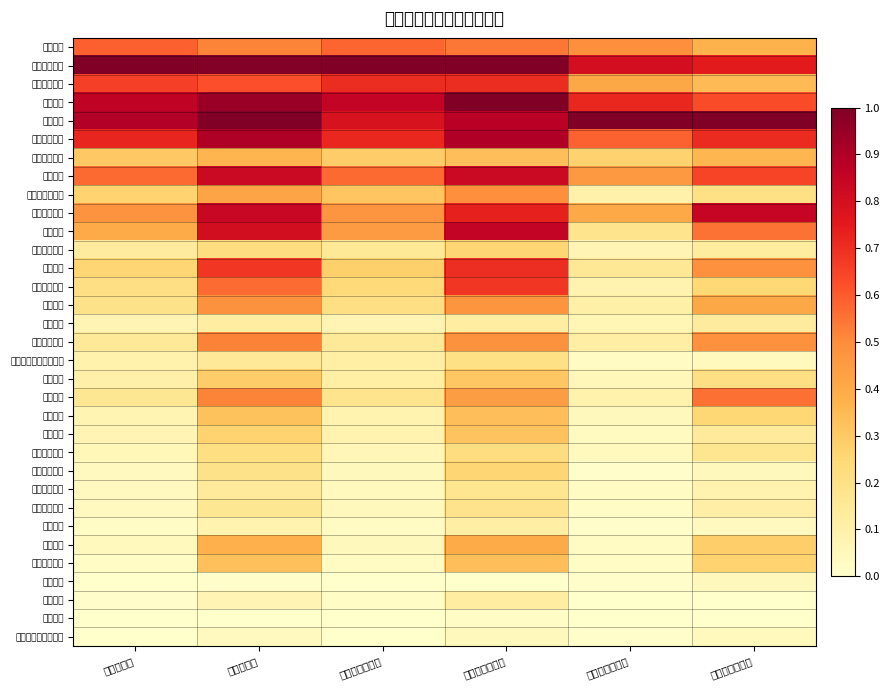

What is the difference between the highest and lowest values at 物理本科进线数?

1.0